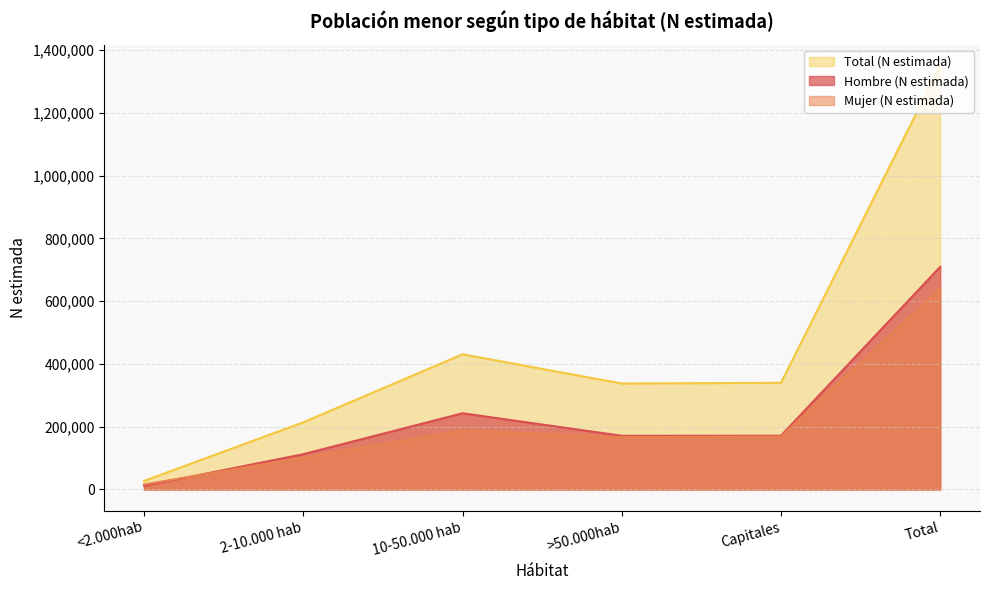

What position from the right is 10-50.000 hab?

4